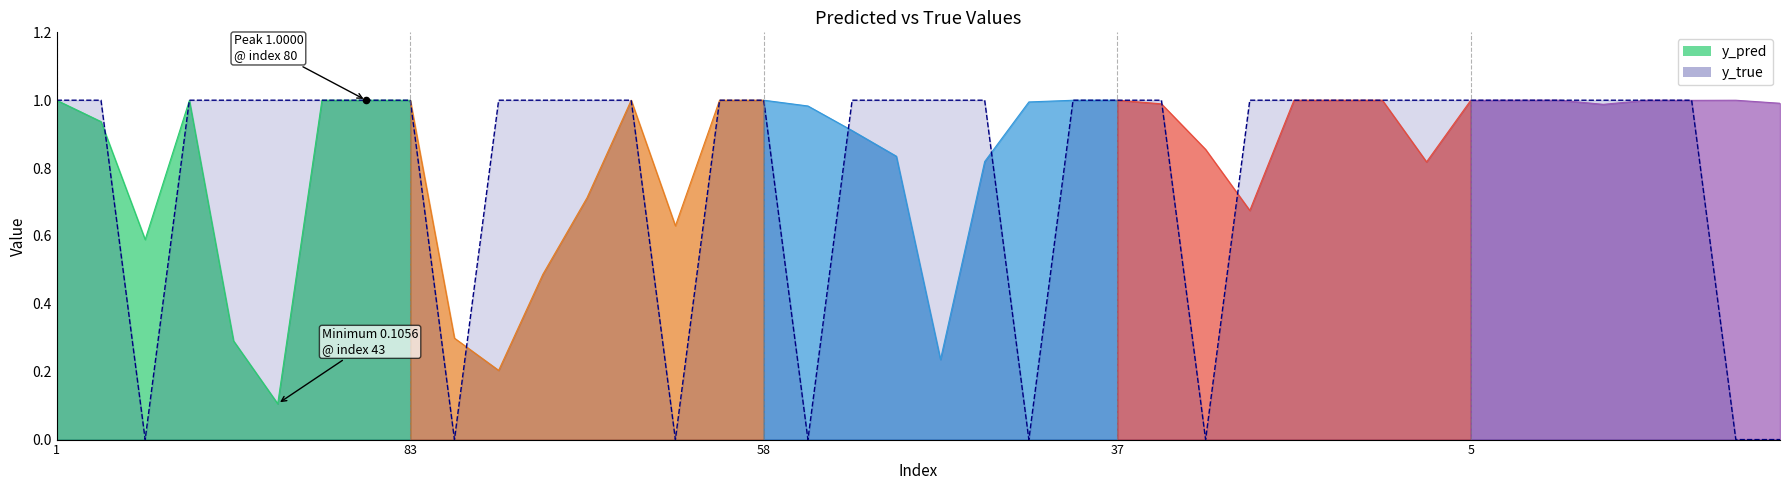

What is the change in value from 24 to 46?

-1